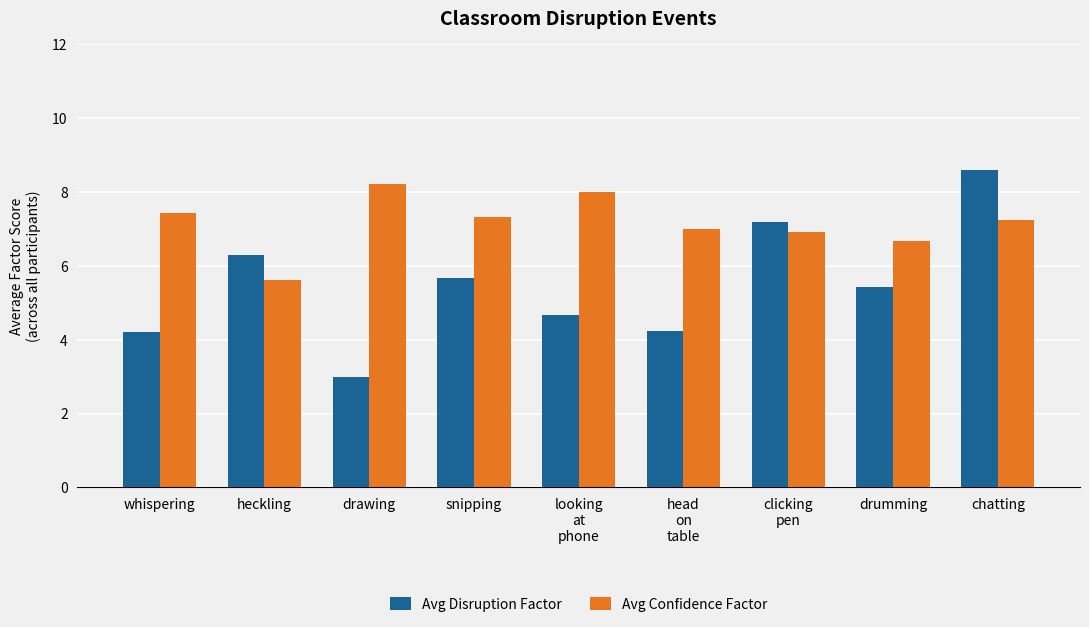

Which series has the largest total across all categories?

Avg Confidence Factor